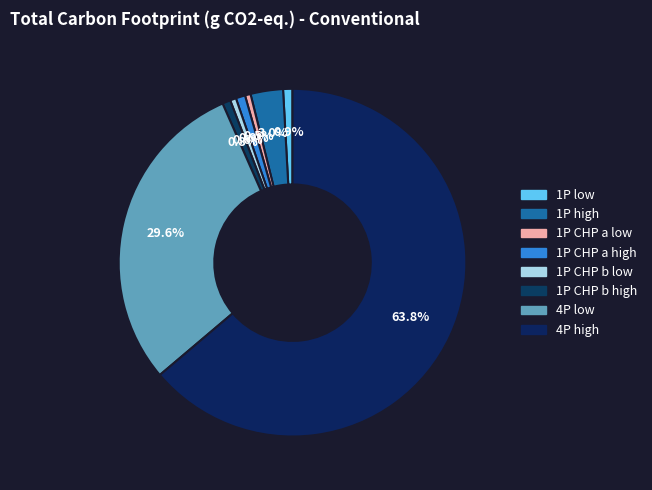

What is the ratio of the value at 1P high to the value at 1P CHP b high?

4.0